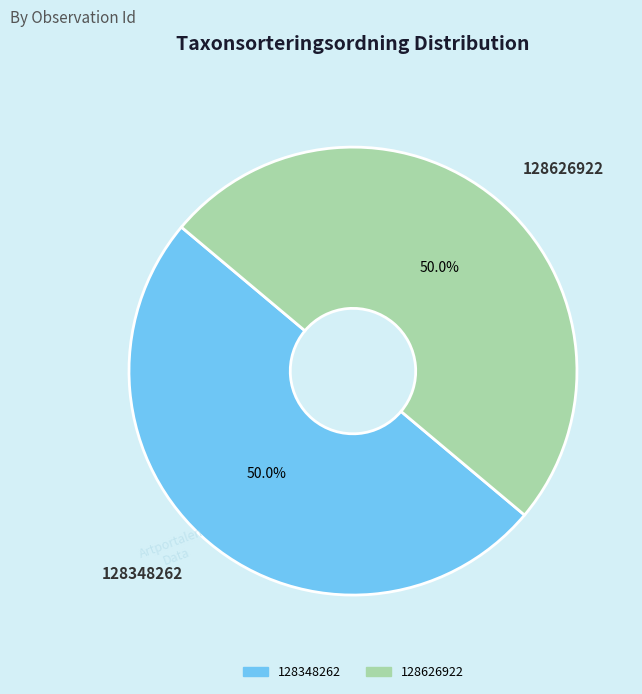

To the nearest percent, what is the combined percentage of 128626922 and 128348262?

100%